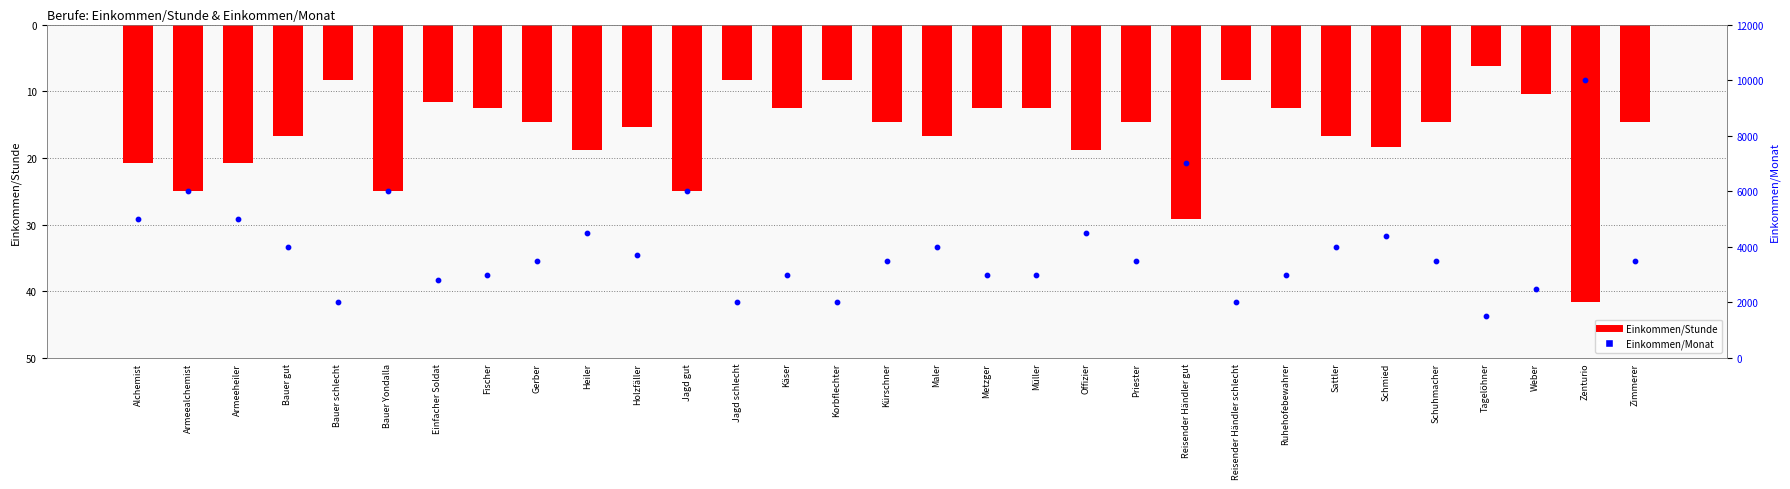

Is the value of Einkommen/Stunde at Zimmerer greater than the value of Einkommen/Monat at Armeeheiler?

No